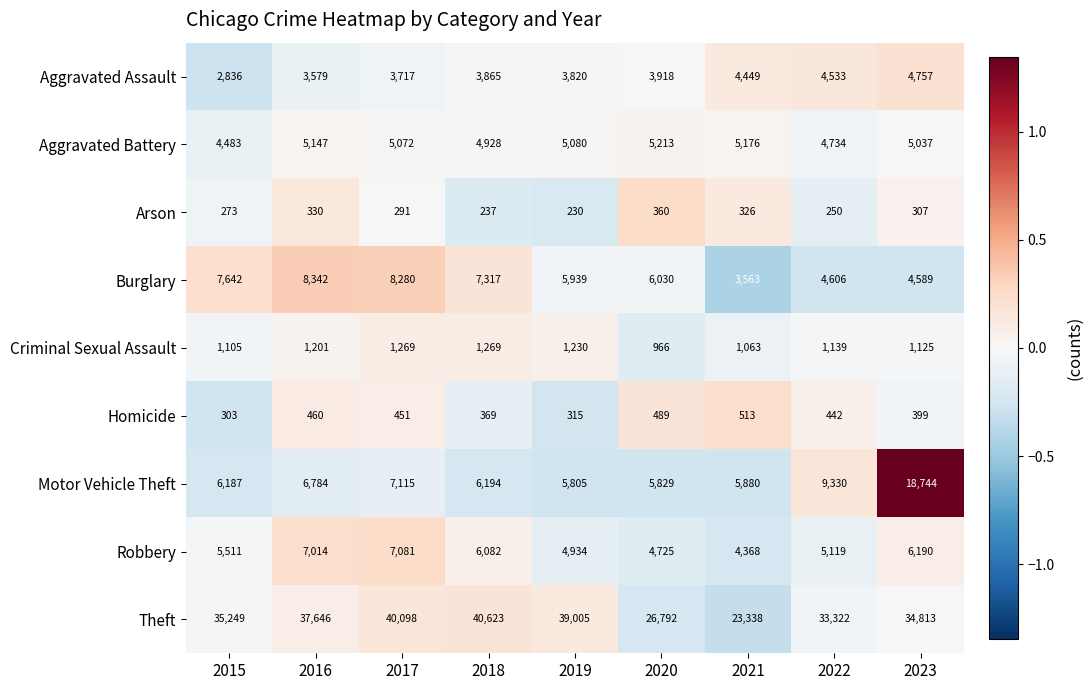

What is the smallest value displayed?

230